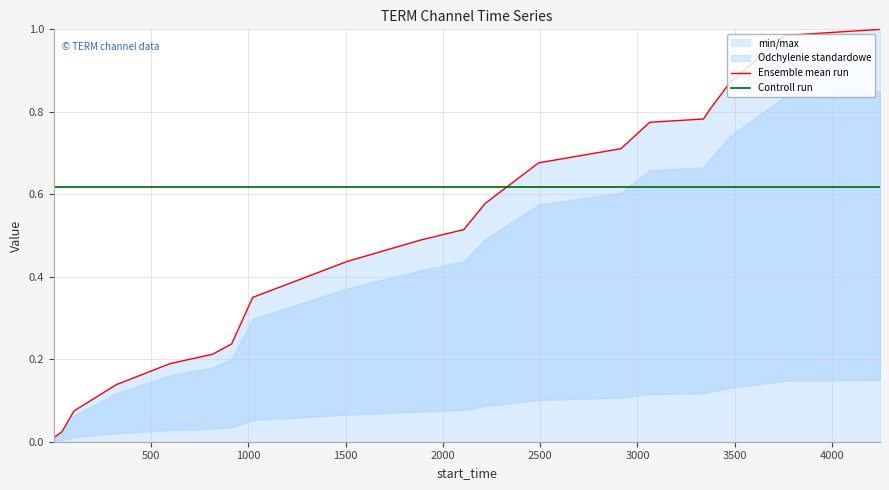

Which series has the widest spread of values?

Ensemble mean run